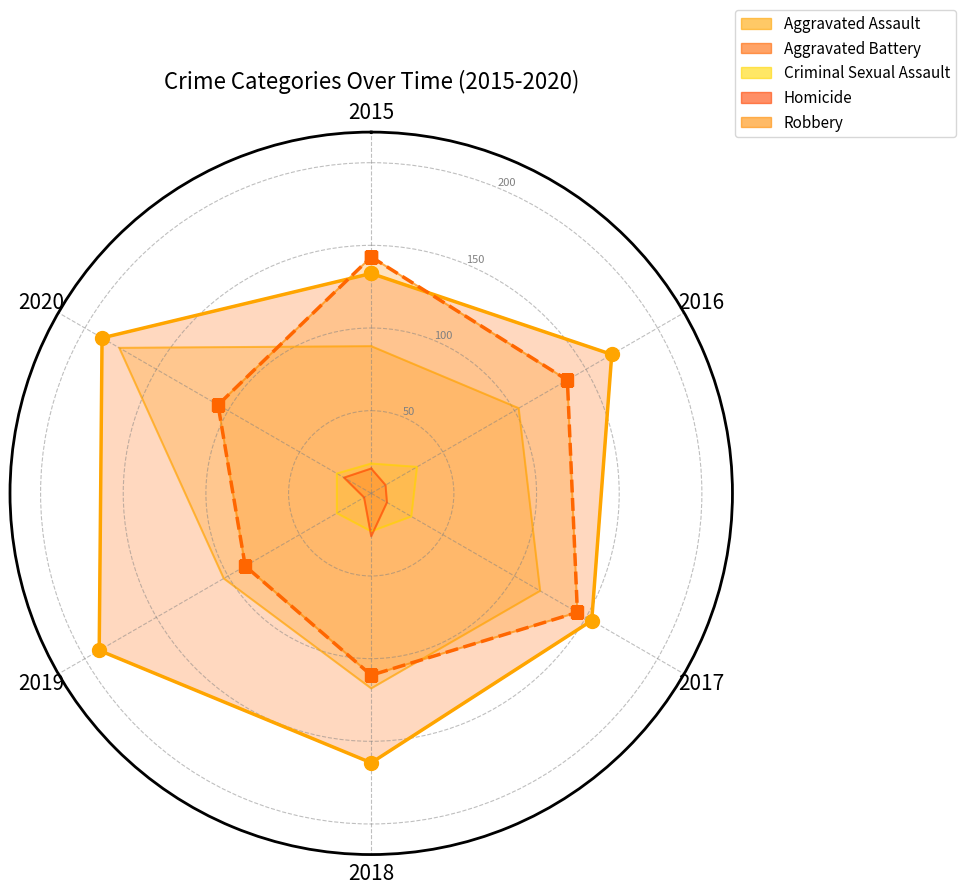

What position from the right is 2017?

5